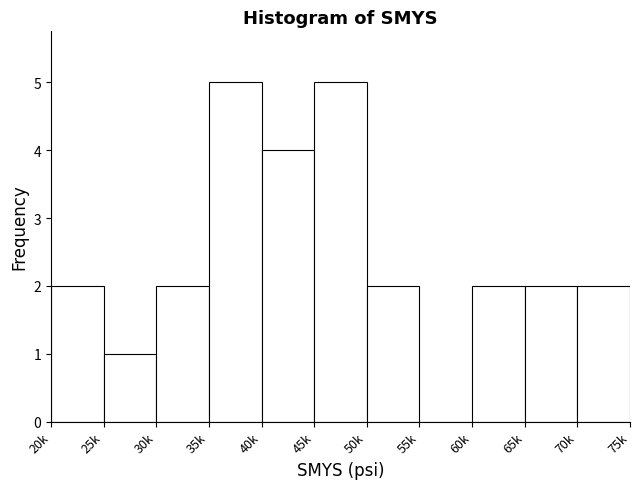

Reading left to right, what are all the values shown in this chart?

20k=2	25k=1	30k=2	35k=5	40k=4	45k=5	50k=2	55k=0	60k=2	65k=2	70k=2